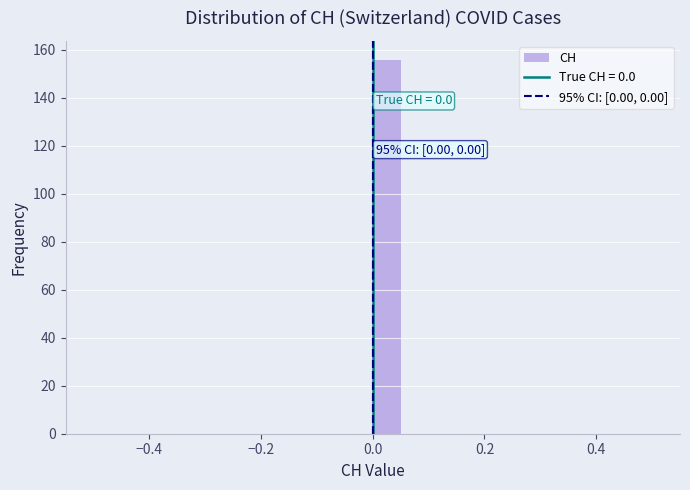

Read against the x-axis, roughly where is the centre of the tallest bar?

0.02